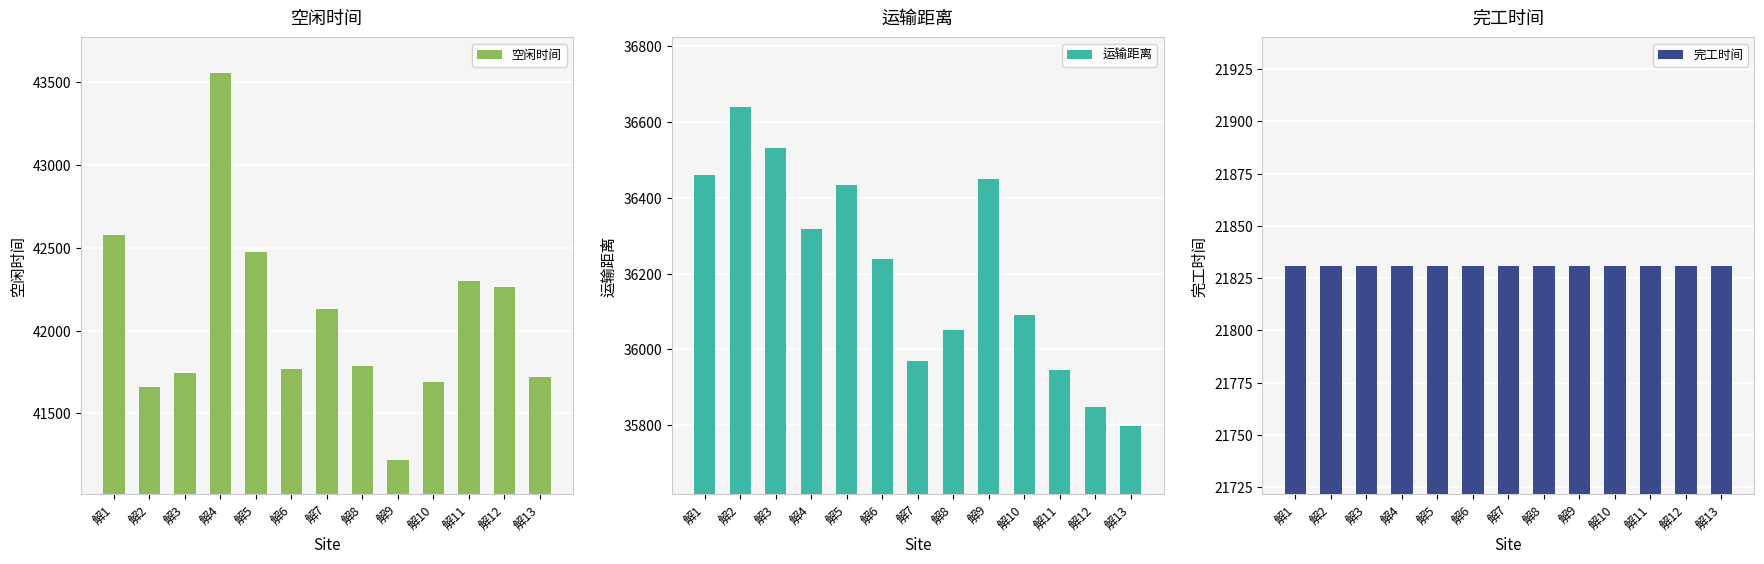

What is the minimum value shown in the chart?

21831.0